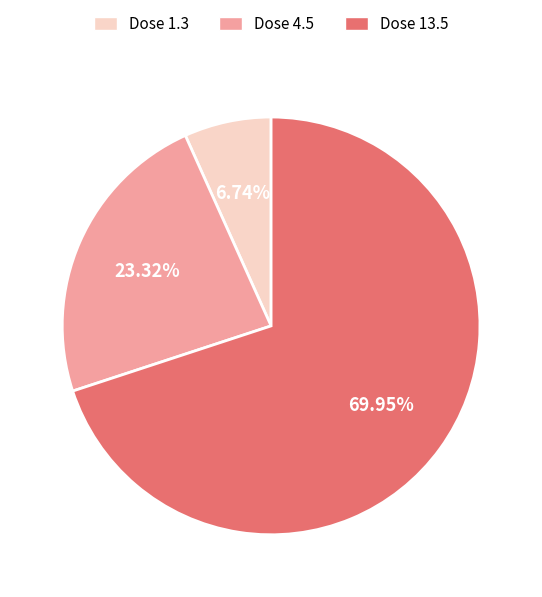

Which slice is the largest?

Dose 13.5